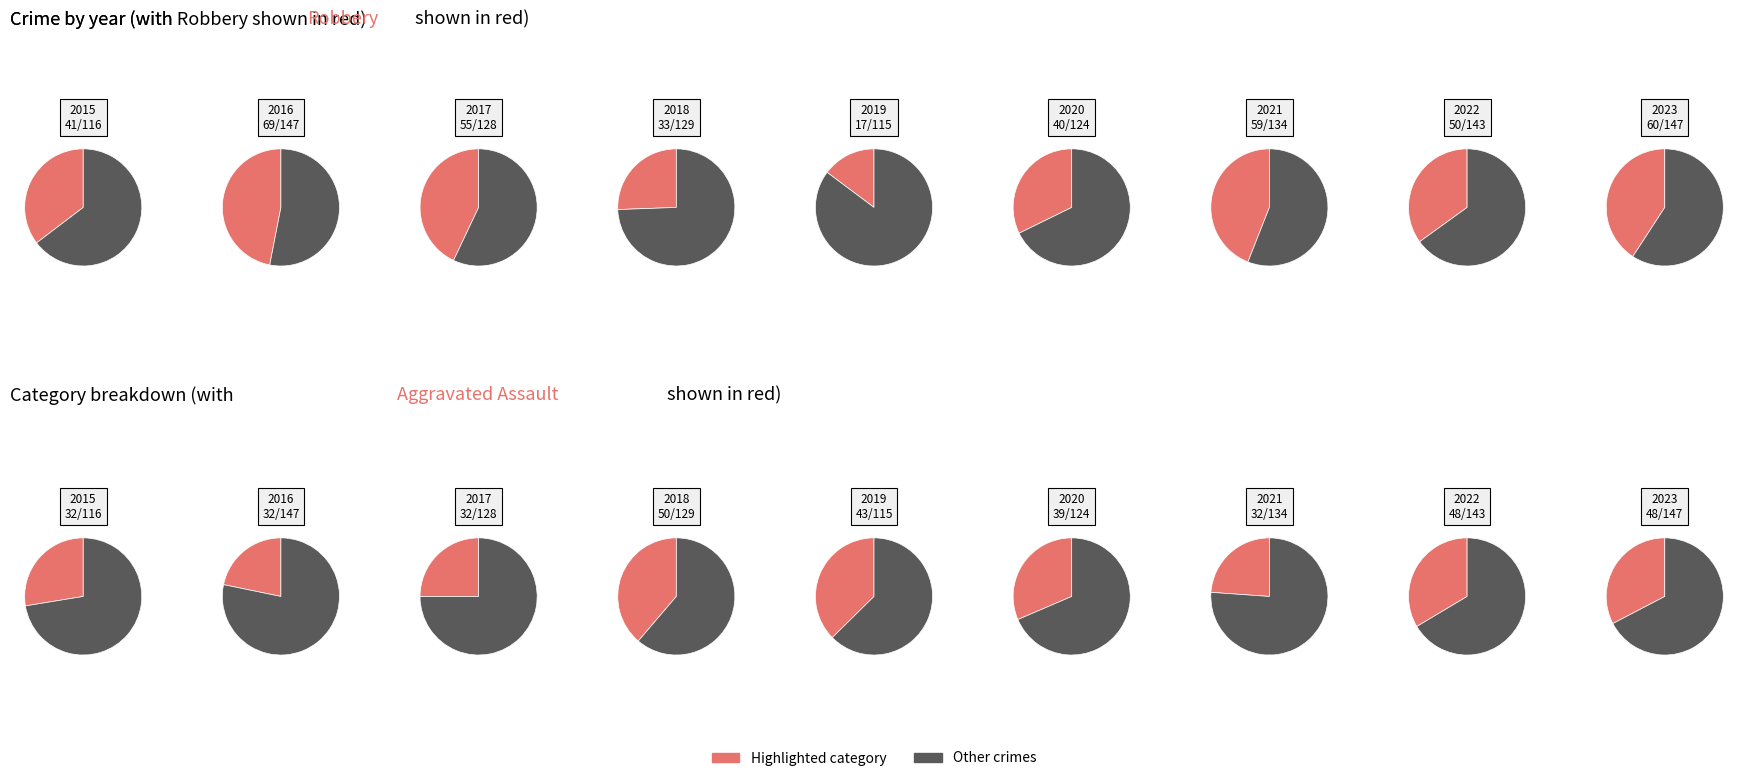

To the nearest percent, what percentage of the pie is Aggravated Assault?

28%